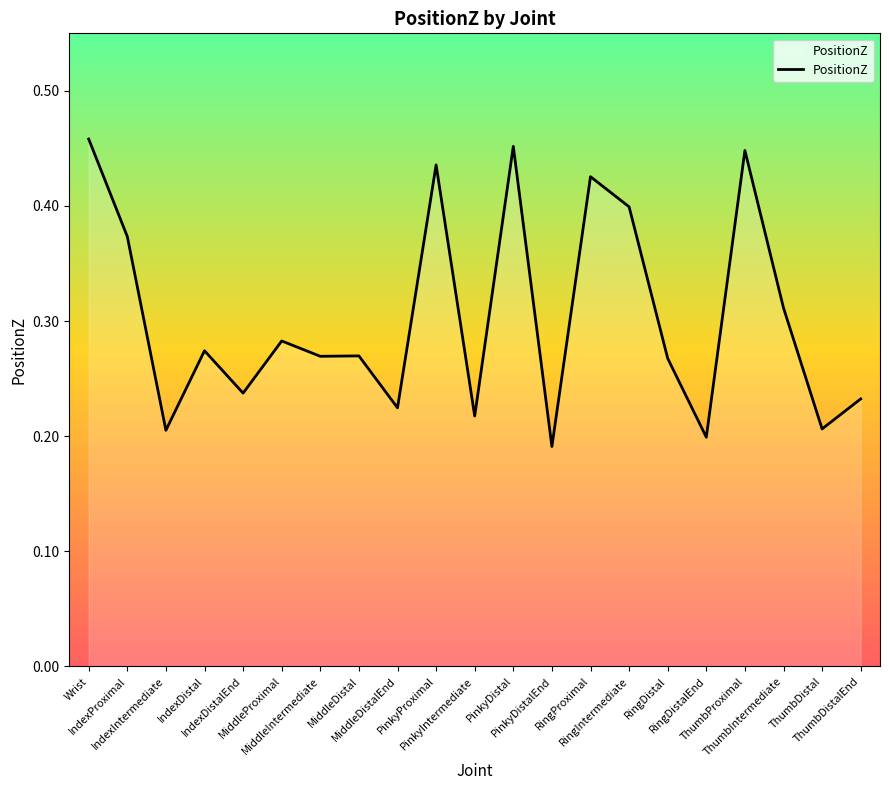

At which category does the data reach its first local valley?

IndexIntermediate